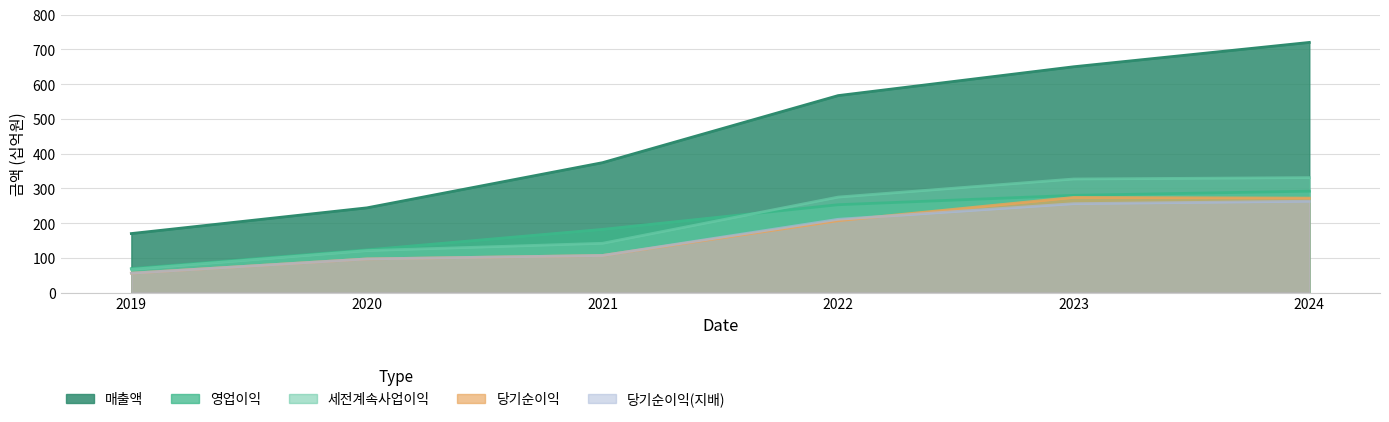

What is the greatest value displayed?

720